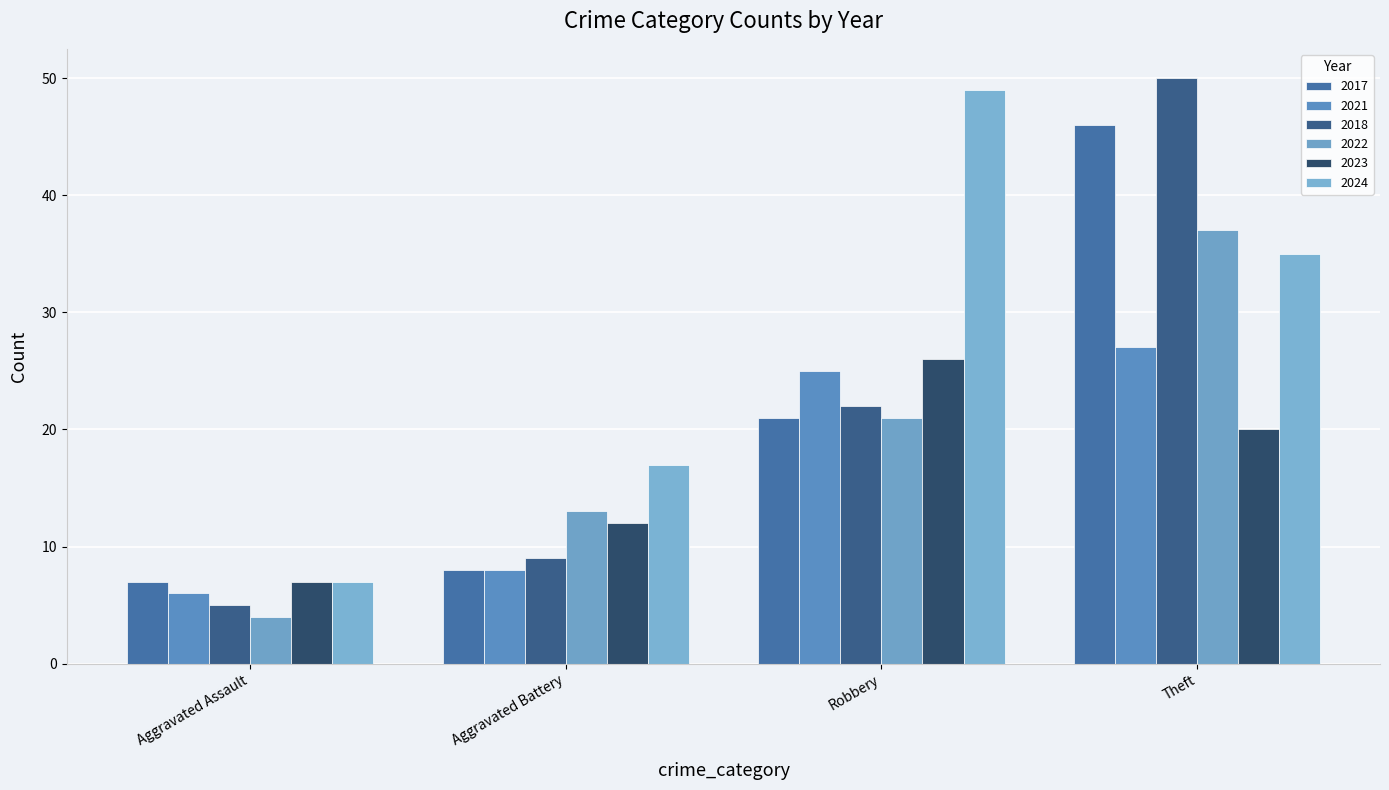

At how many categories does at least one series exceed 45?

2